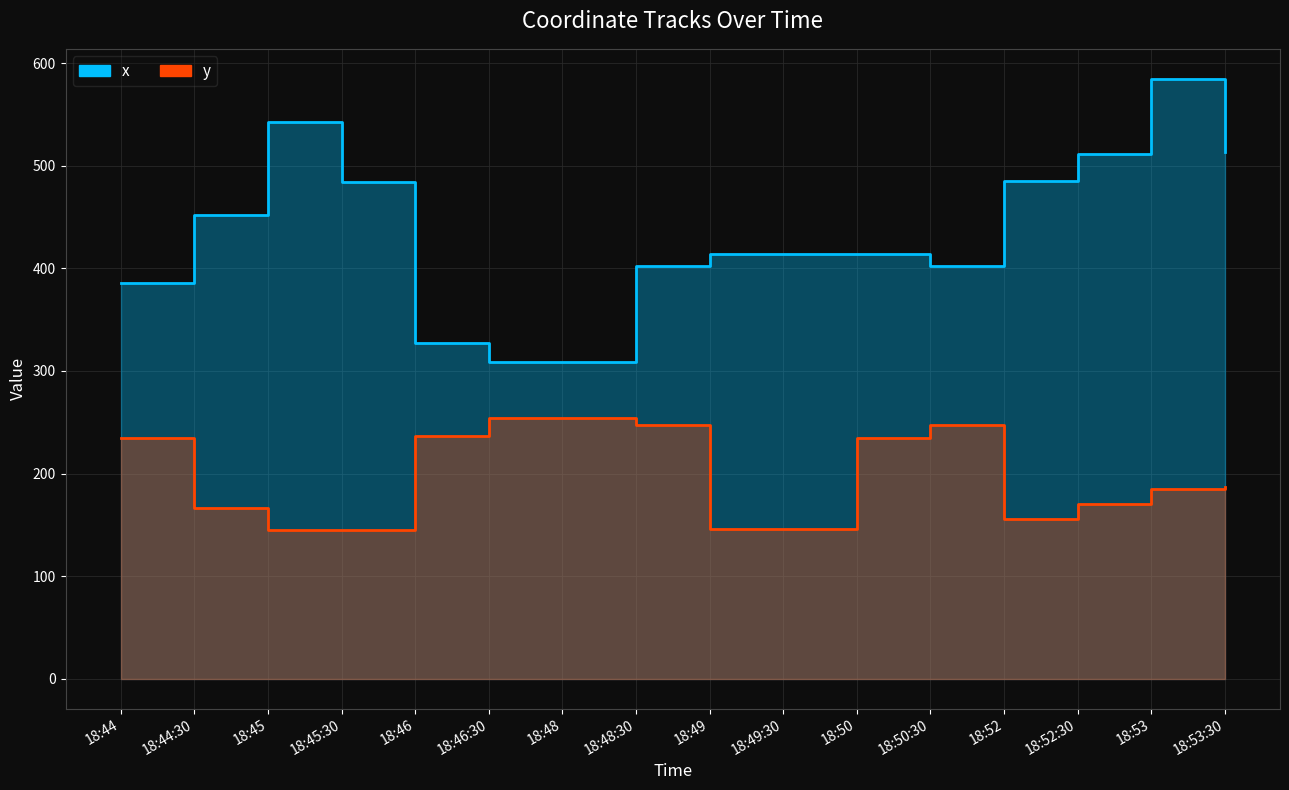

Which category has the highest value across all series?

18:53